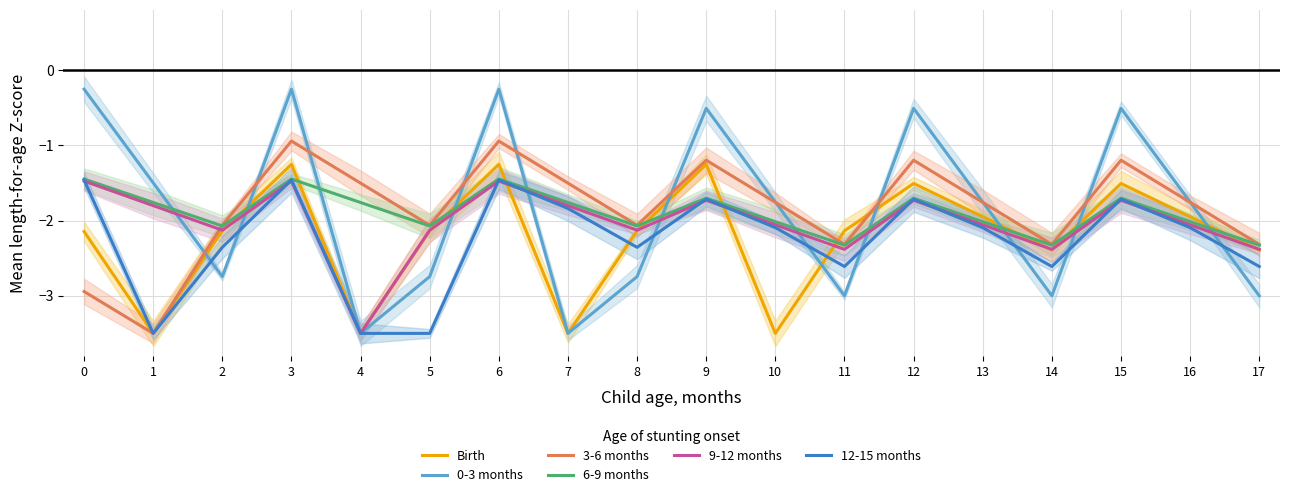

At how many categories does at least one series exceed -1?

6